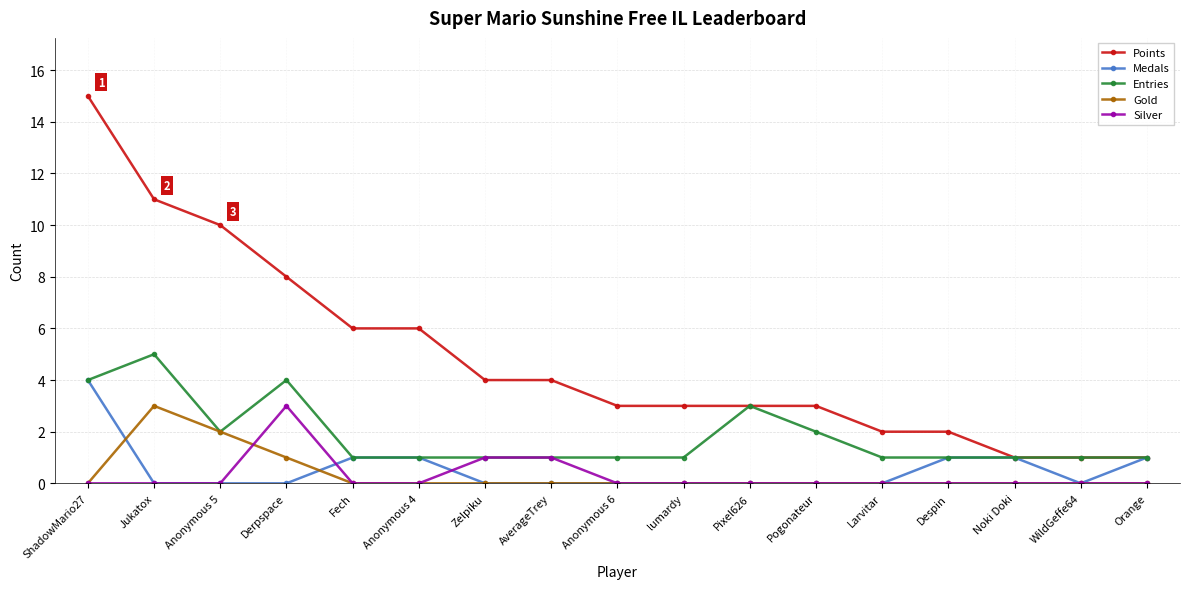

Is it true that Gold equals 2 at WildGeffe64?

False